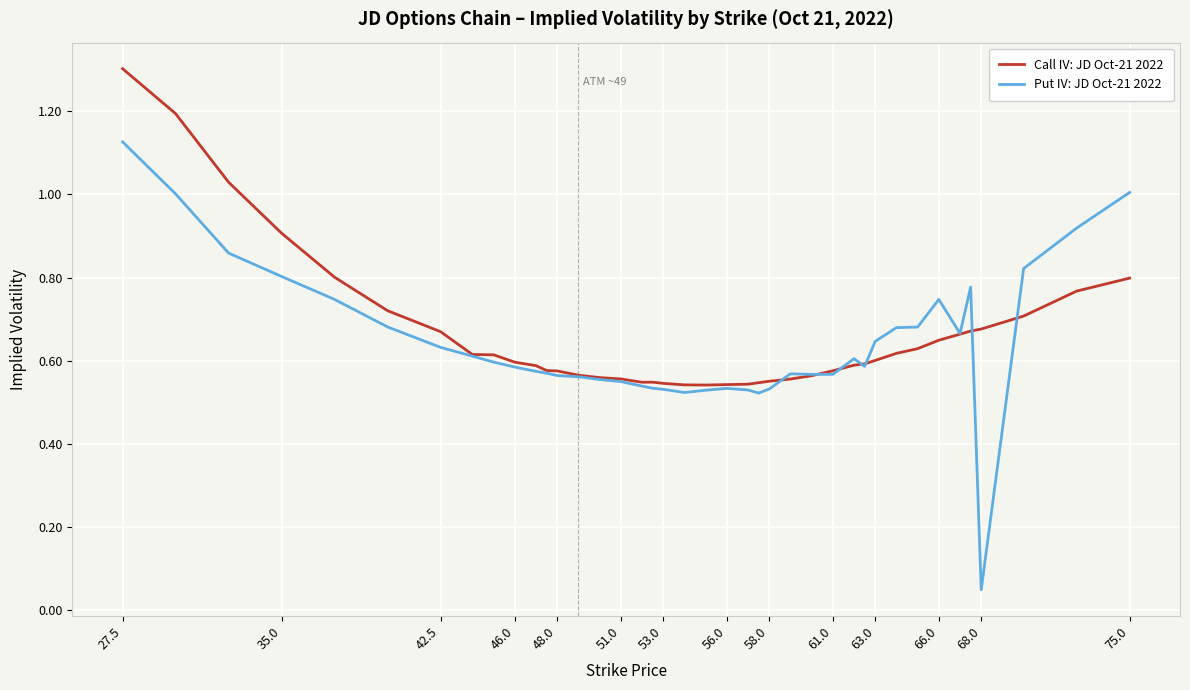

Which series has the largest range (max minus min)?

Put IV: JD Oct-21 2022